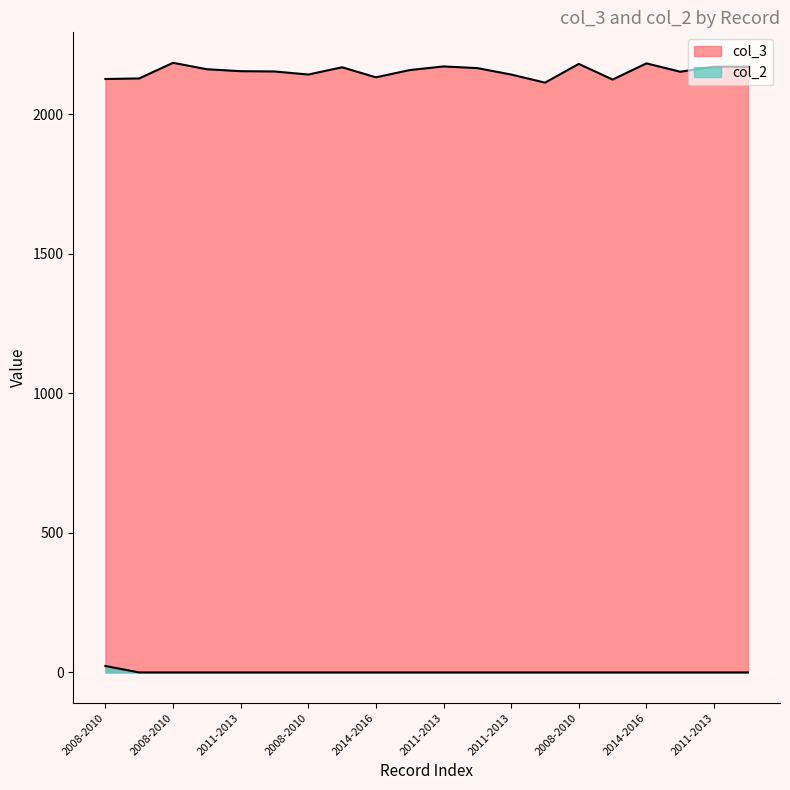

At which category is the sum across all series the highest?

2008-2010